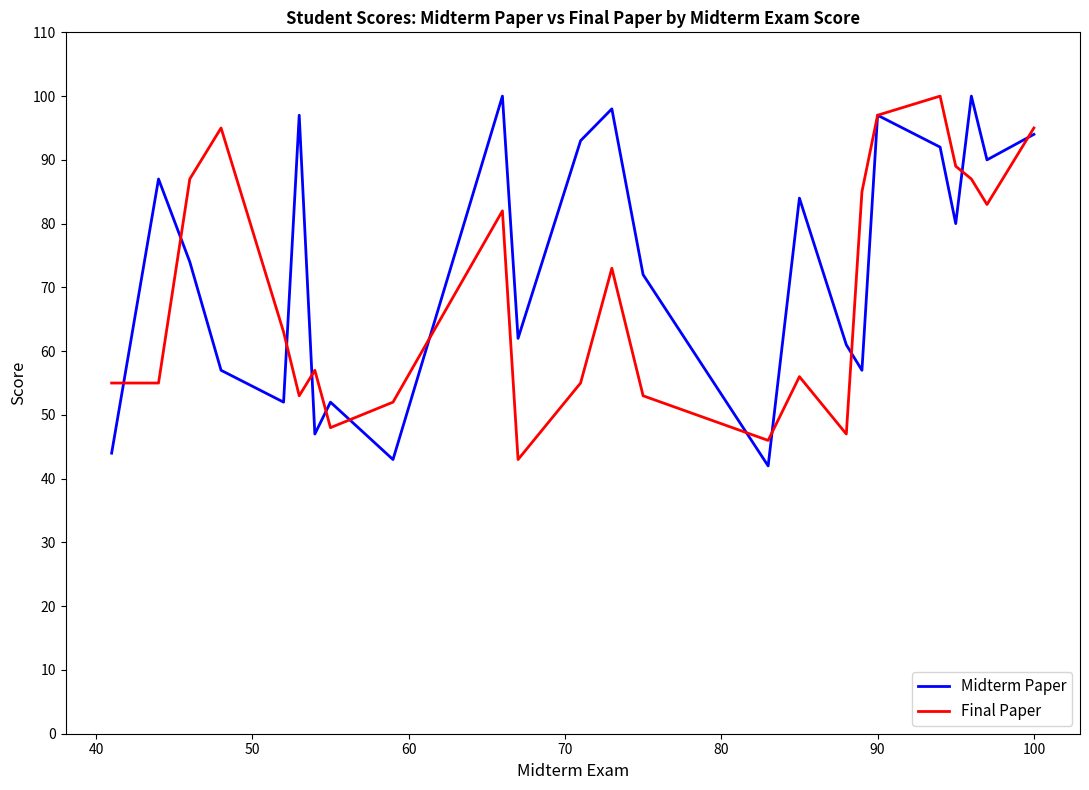

What is the maximum value for Final Paper?

100